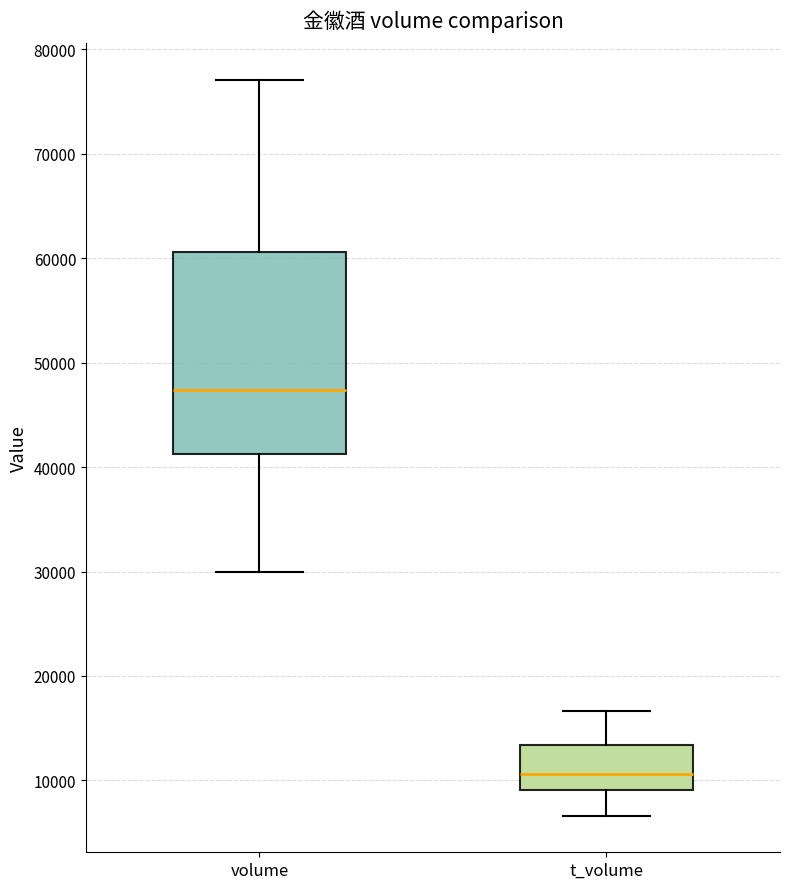

Reading left to right, transcribe this box plot: for each box, give where its median line is, the range the box spans, and where its two whiskers end, as read against the y-axis. The values are not printed on the chart, so give them approximately, as read against the axis.

volume: median 47000, box 41000 to 61000, whiskers 30000 to 77000
t_volume: median 11000, box 9000 to 13000, whiskers 7000 to 17000